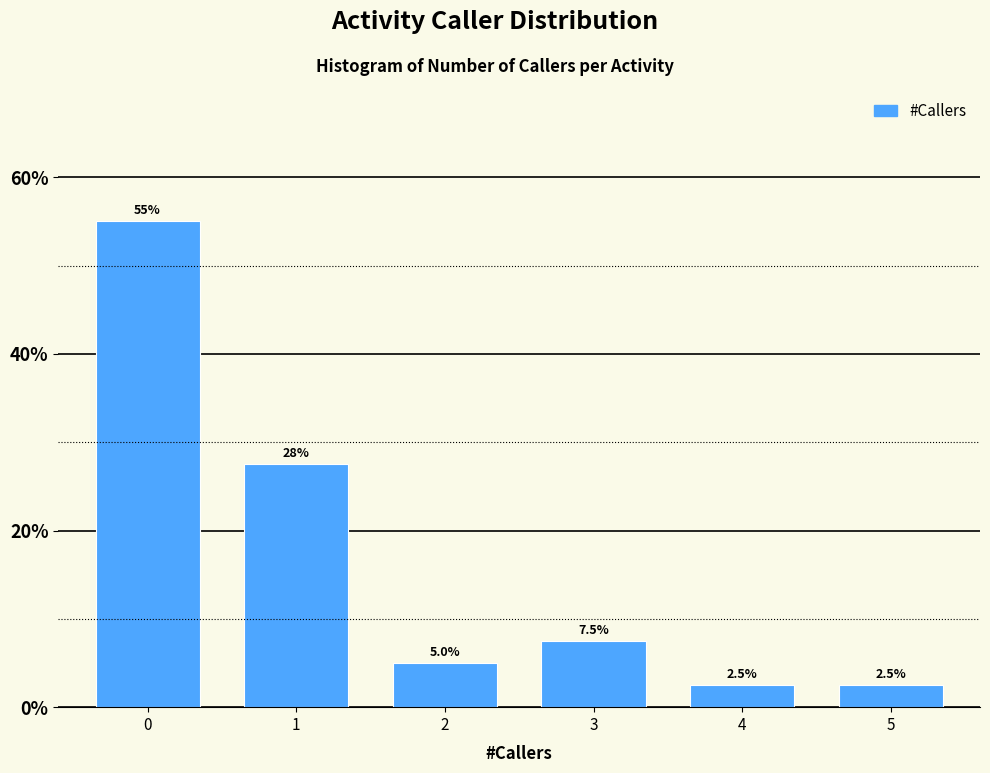

Reading left to right, list all the values displayed in this chart.

0=55.0	1=27.5	2=5.0	3=7.5	4=2.5	5=2.5